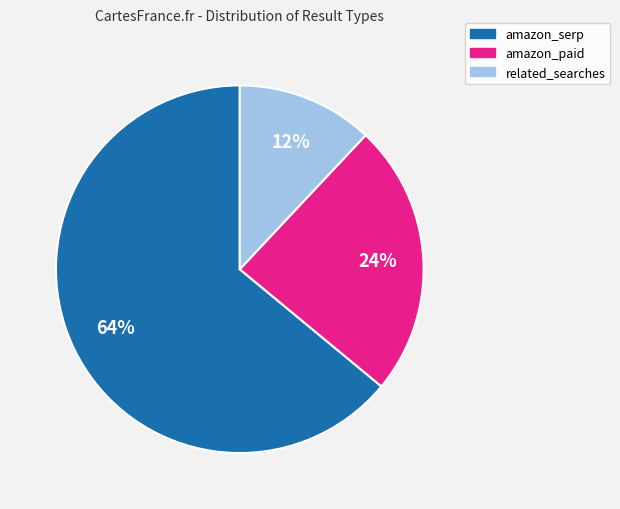

Which slice represents more than half of the pie?

amazon_serp